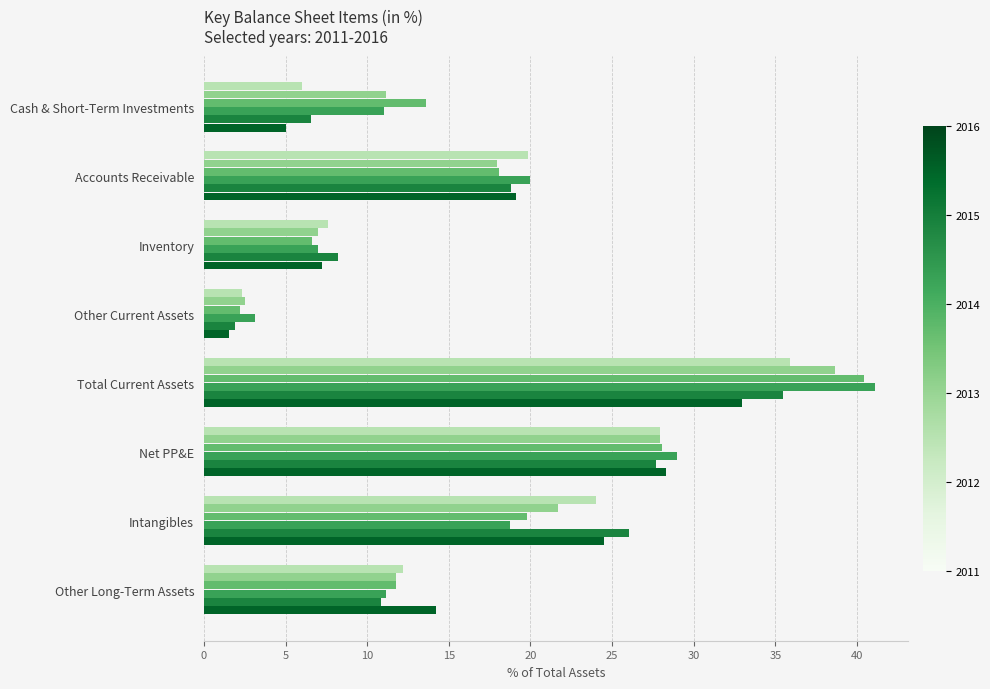

What is the spread (max minus min) of values at Total Current Assets?

8.1